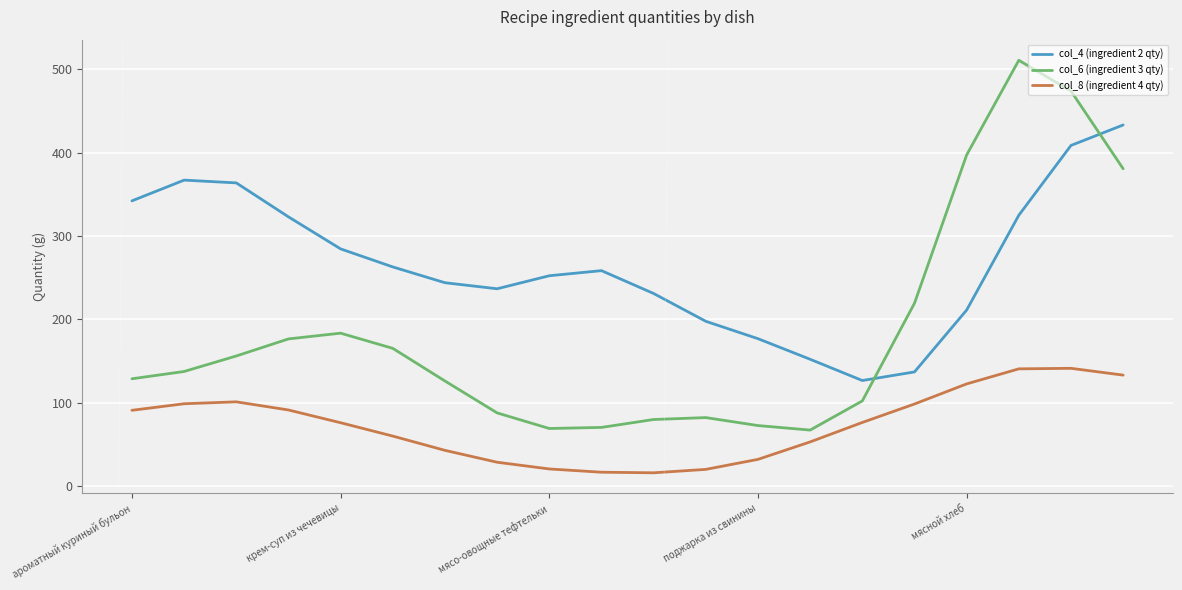

Rank the series by their average value, from lowest to highest.

col_8 (ingredient 4 qty), col_6 (ingredient 3 qty), col_4 (ingredient 2 qty)